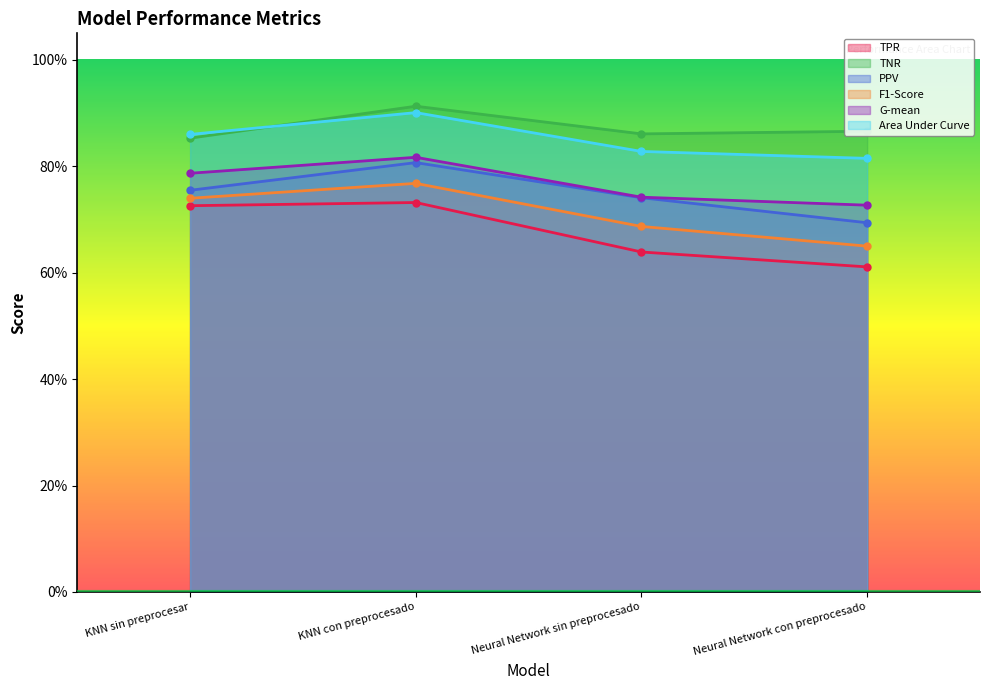

At which label does G-mean reach its minimum?

Neural Network con preprocesado